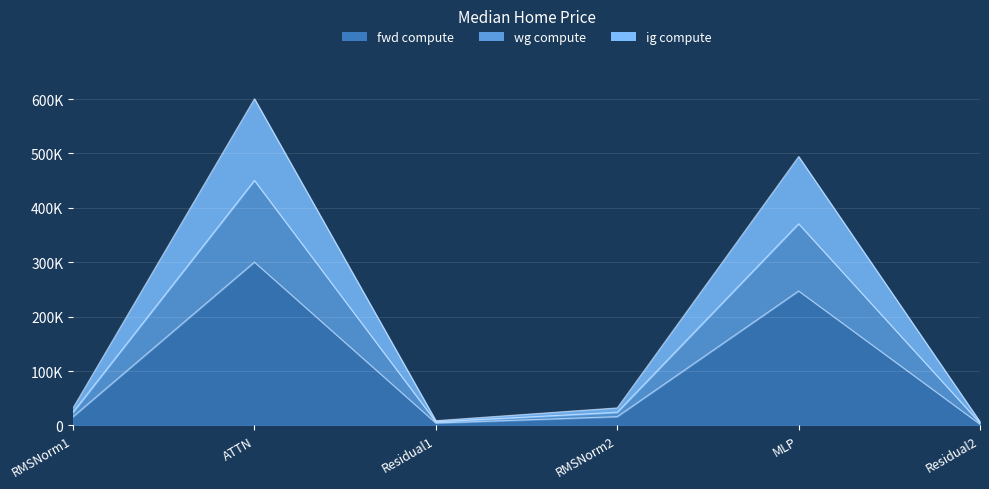

True or false: wg compute and fwd compute intersect in this chart.

False